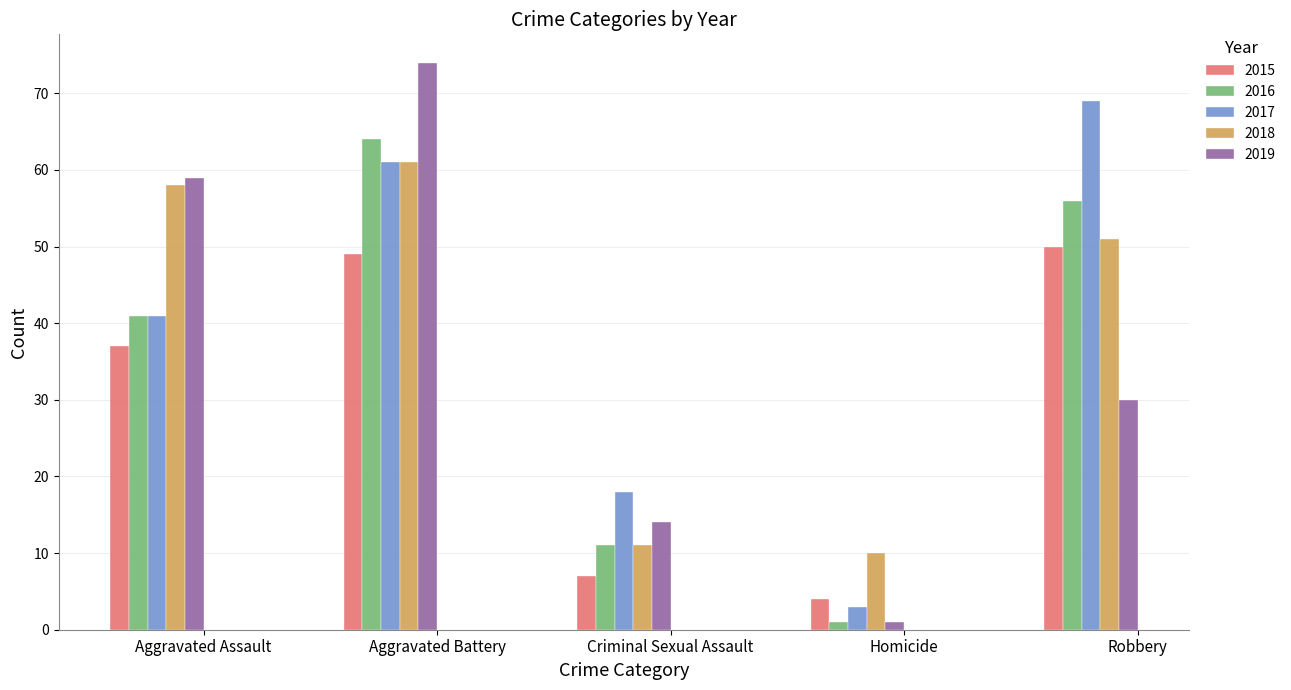

How many bars are there in total?

25